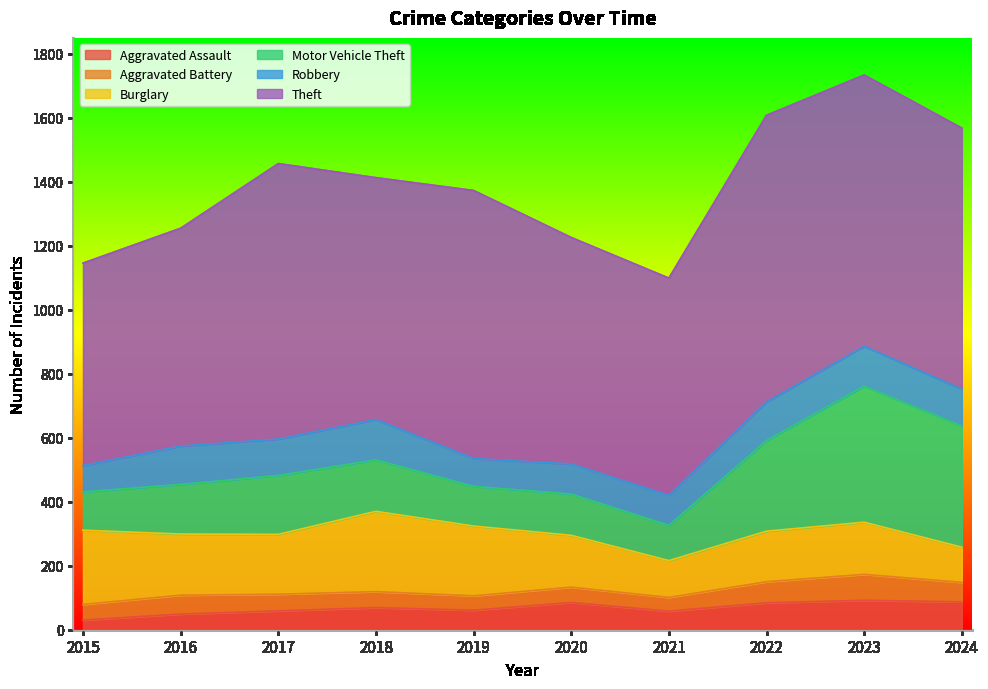

At how many categories does at least one series exceed 141?

10